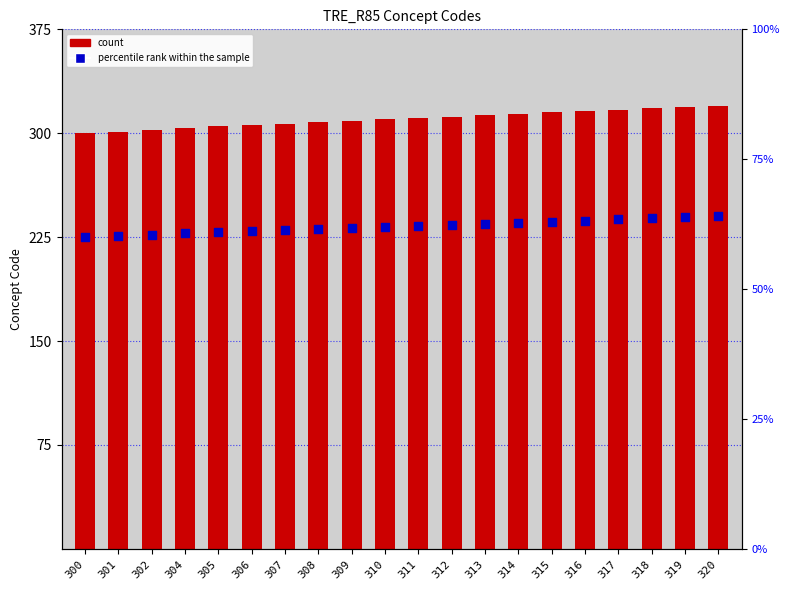

Which series has the largest total across all categories?

count